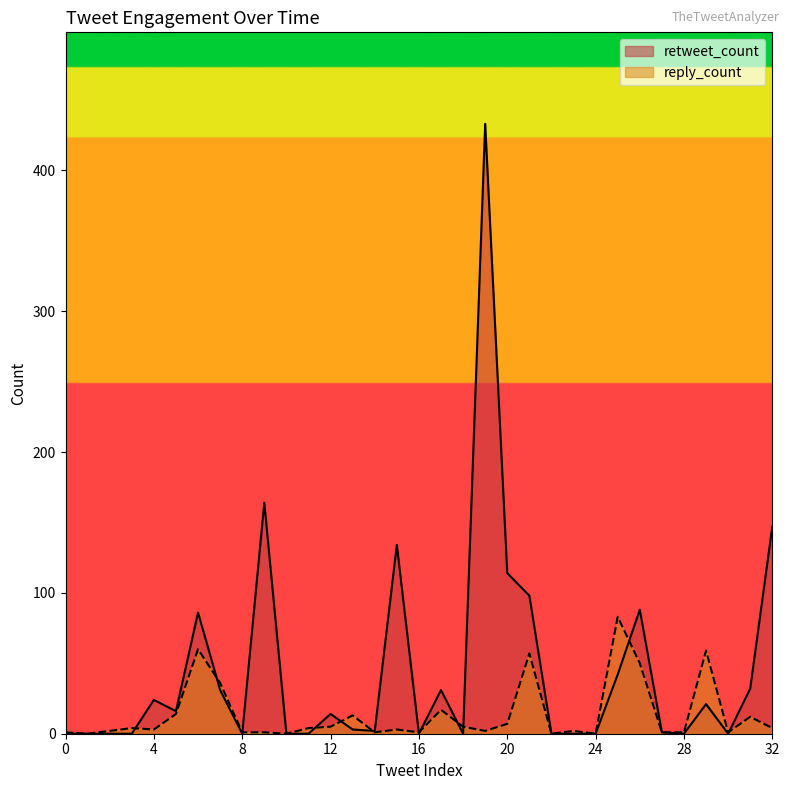

What is the difference between the highest and lowest values at 30?

1